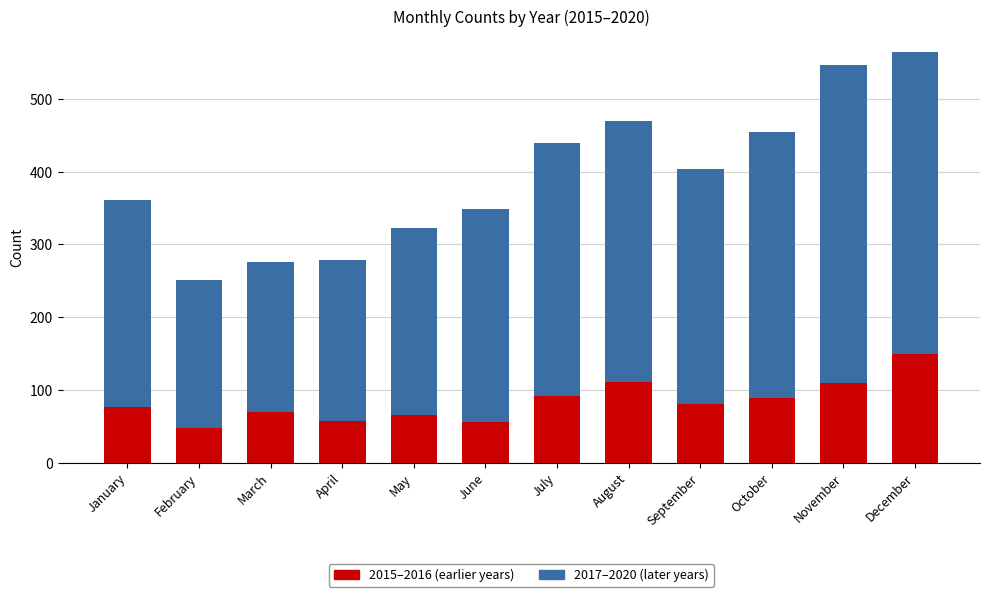

Does the chart contain any negative values?

No